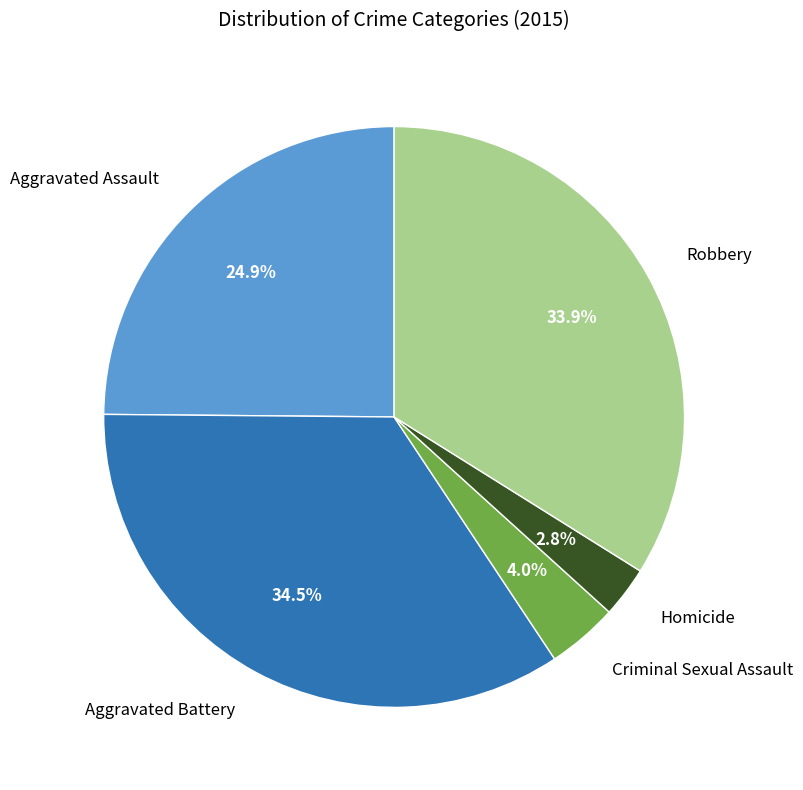

Is there a majority slice in this chart?

No